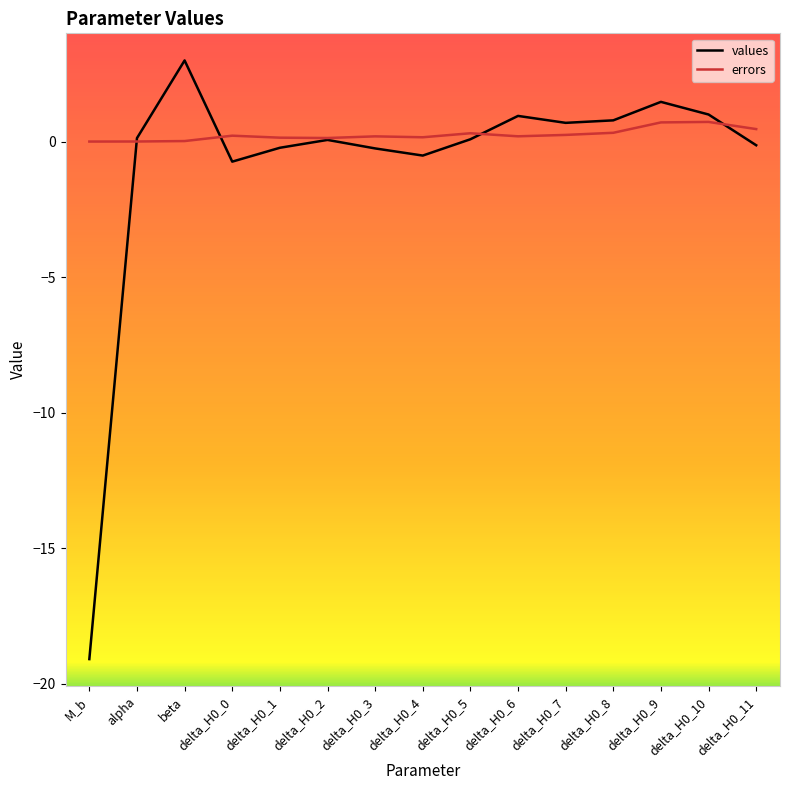

The value of values at delta_H0_0 is -0.7. True or false?

True